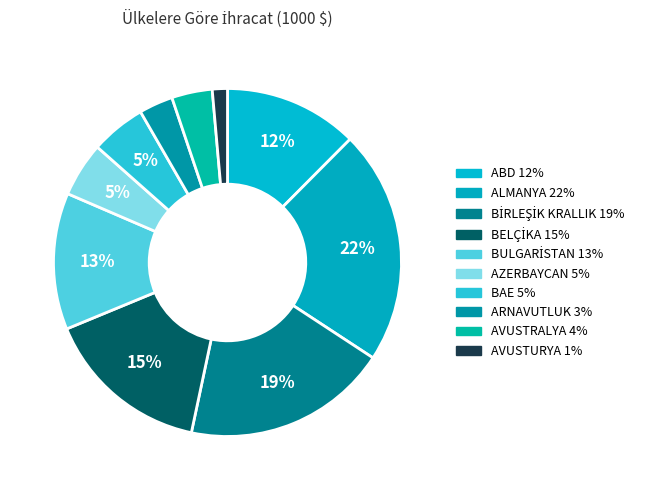

Does BELÇİKA account for over 50% of the chart?

No